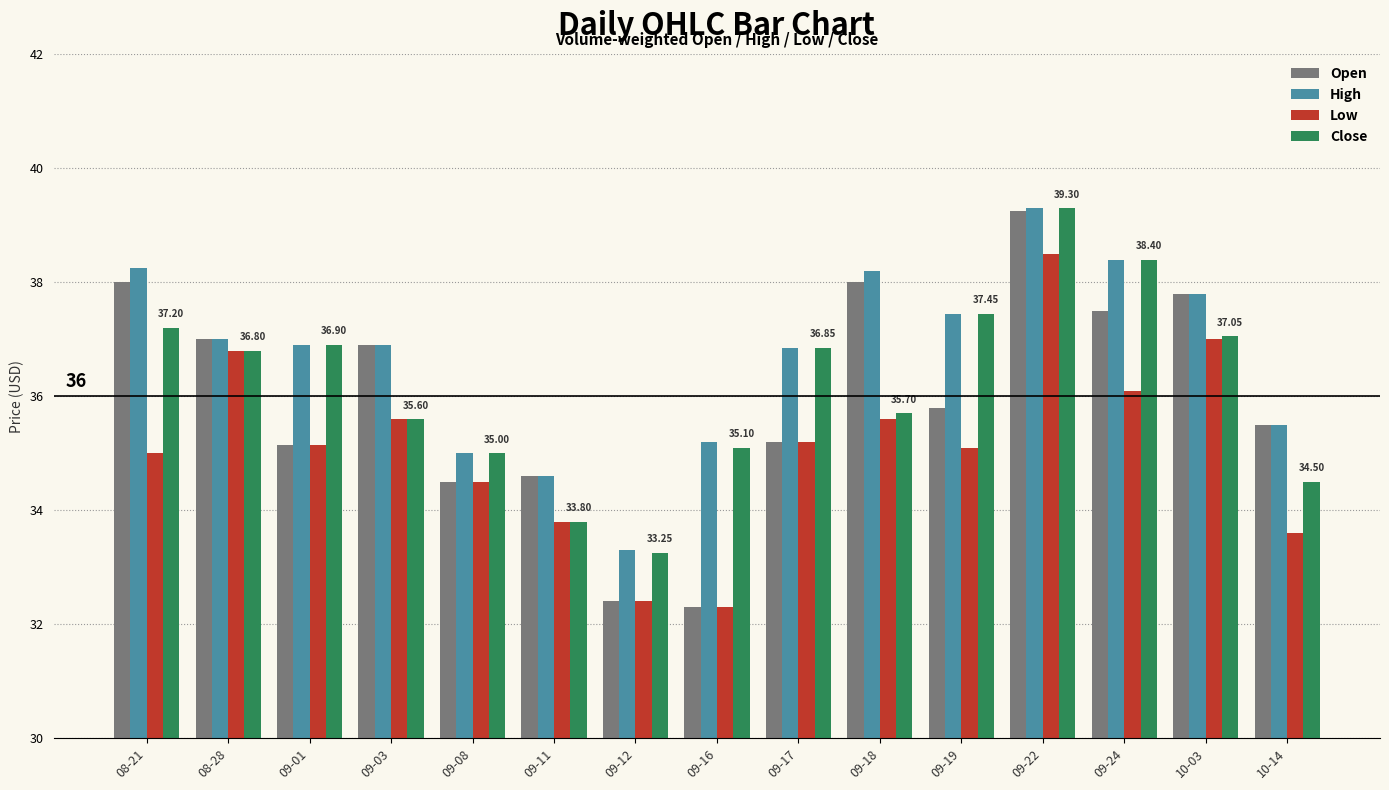

Which series has the largest range (max minus min)?

Open